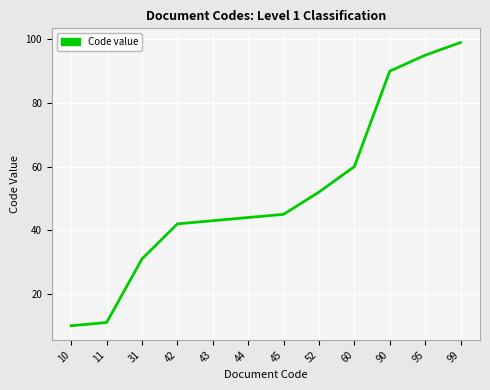

Rank the categories by value from lowest to highest.

10, 11, 31, 42, 43, 44, 45, 52, 60, 90, 95, 99